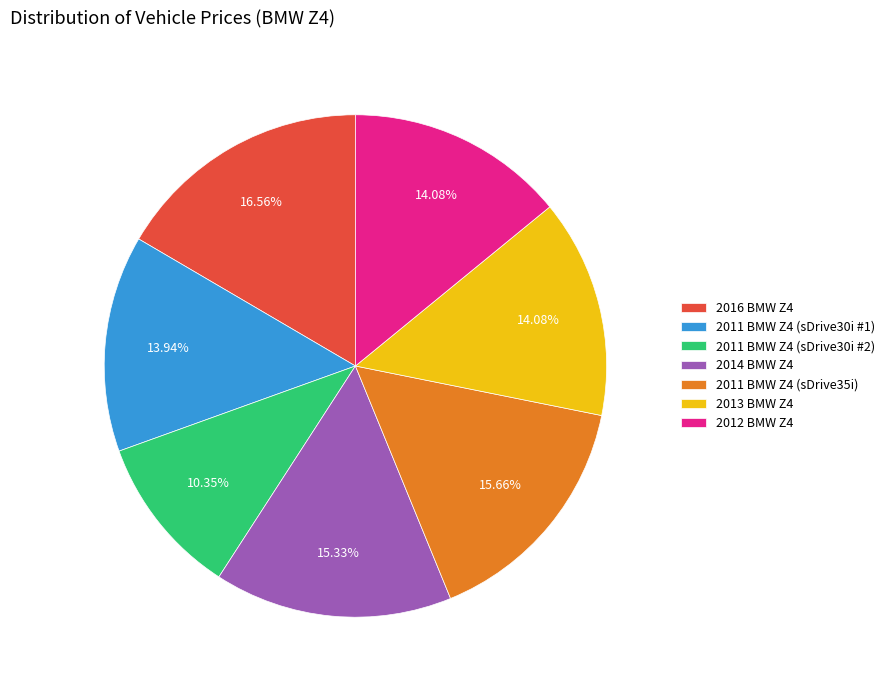

Is there a majority slice in this chart?

No